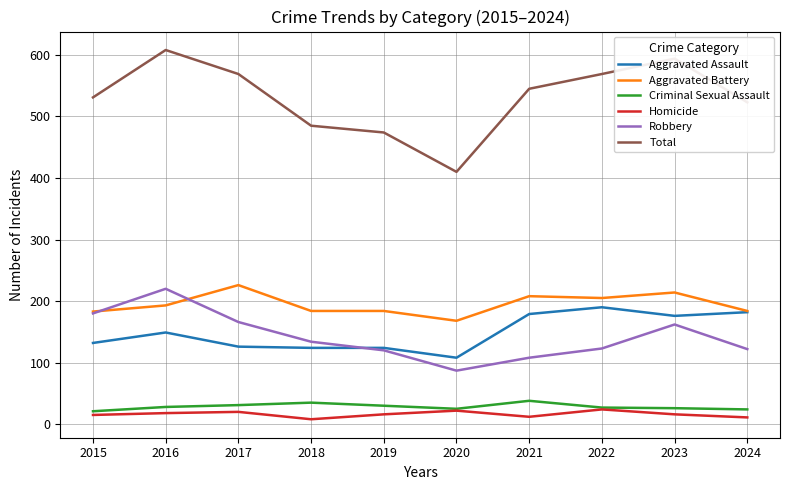

What are all the series names shown in the legend?

Aggravated Assault, Aggravated Battery, Criminal Sexual Assault, Homicide, Robbery, Total